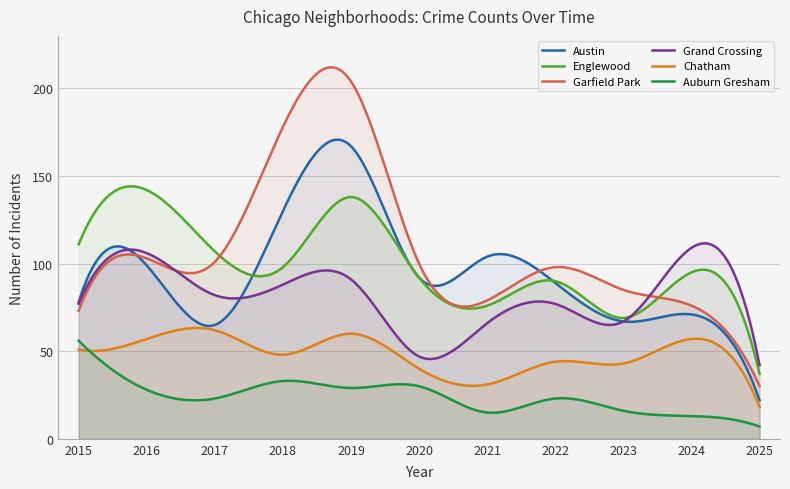

Which series ends up on top after the final intersection of Austin and Englewood?

Englewood